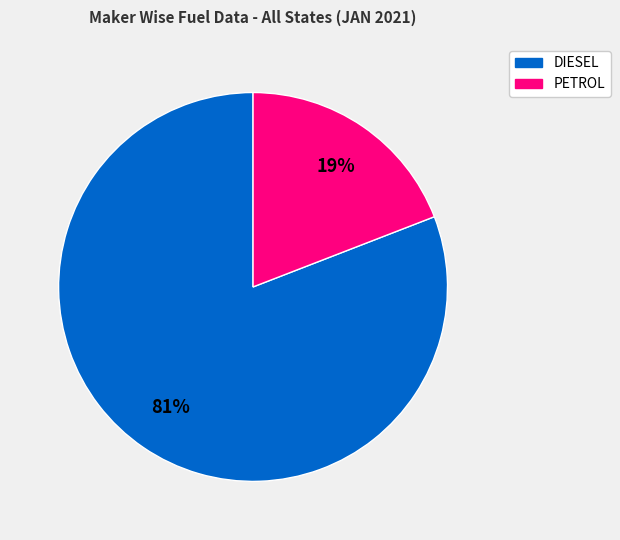

Does any single category account for the majority?

Yes